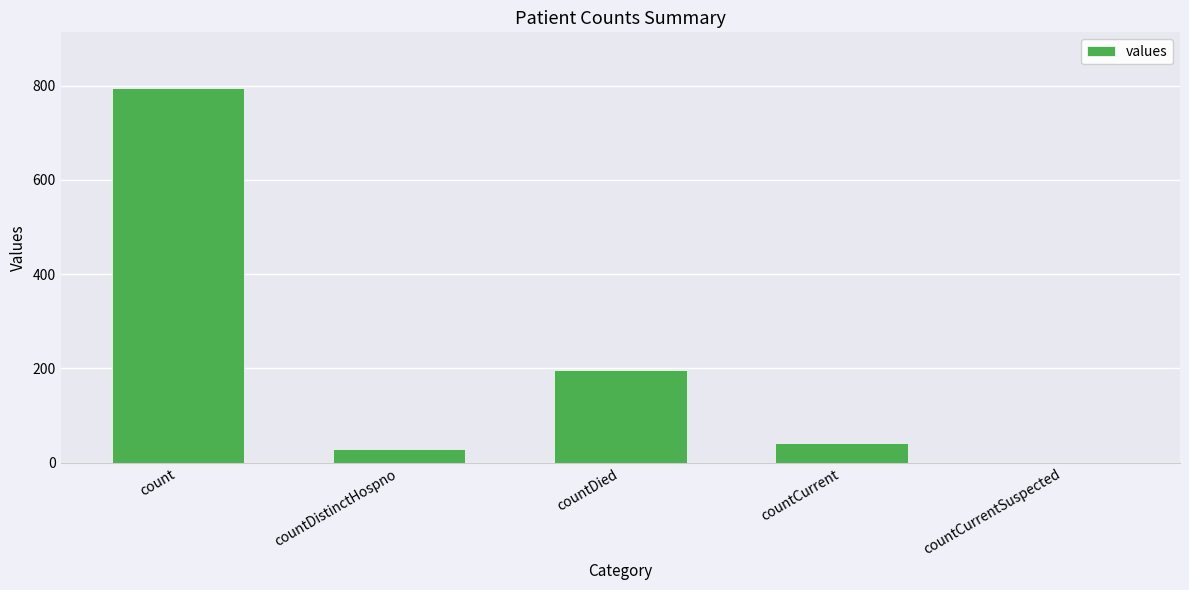

What is the maximum value shown in the chart?

794